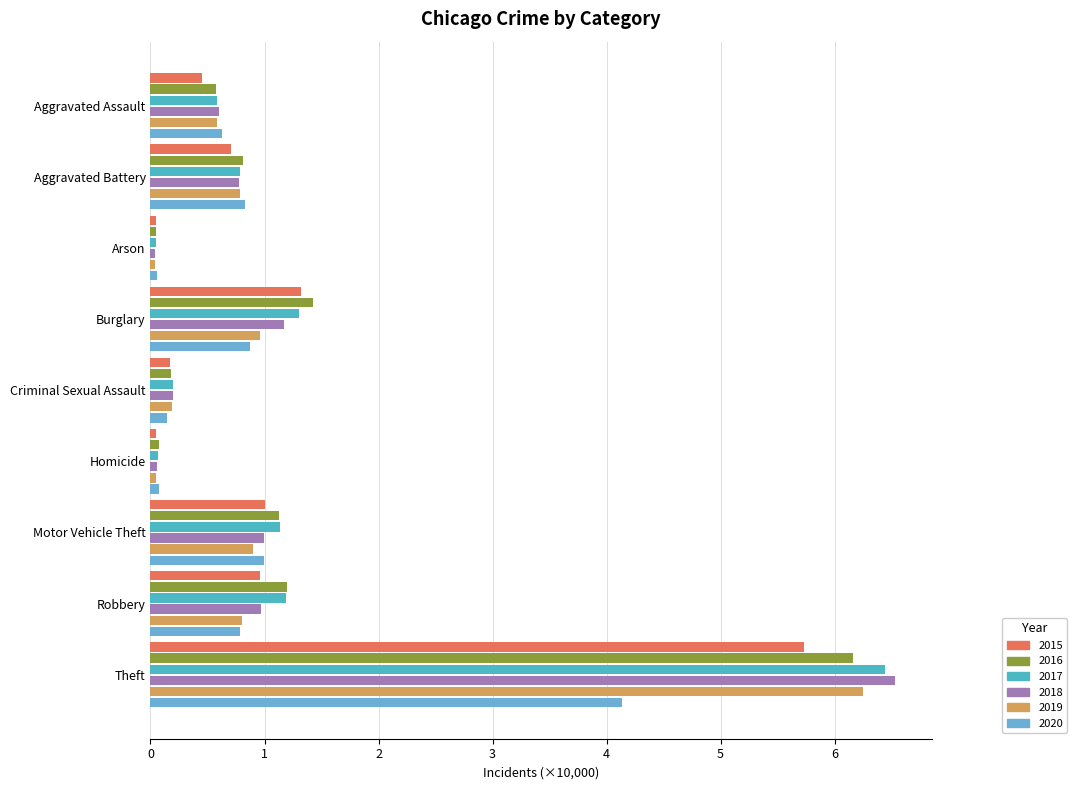

Reading left to right, what are all the values shown in this chart?

2015: 0.4	0.7	0.0	1.3	0.2	0.0	1.0	1.0	5.7
2016: 0.6	0.8	0.1	1.4	0.2	0.1	1.1	1.2	6.2
2017: 0.6	0.8	0.0	1.3	0.2	0.1	1.1	1.2	6.4
2018: 0.6	0.8	0.0	1.2	0.2	0.1	1.0	1.0	6.5
2019: 0.6	0.8	0.0	1.0	0.2	0.0	0.9	0.8	6.2
2020: 0.6	0.8	0.1	0.9	0.1	0.1	1.0	0.8	4.1